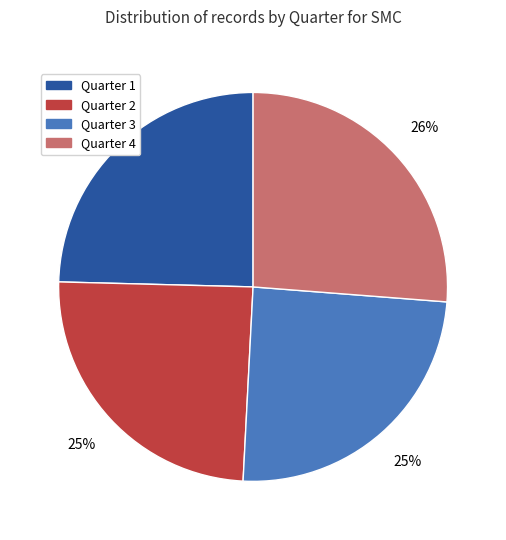

What percentage is the Quarter 2 slice, to the nearest percent?

25%